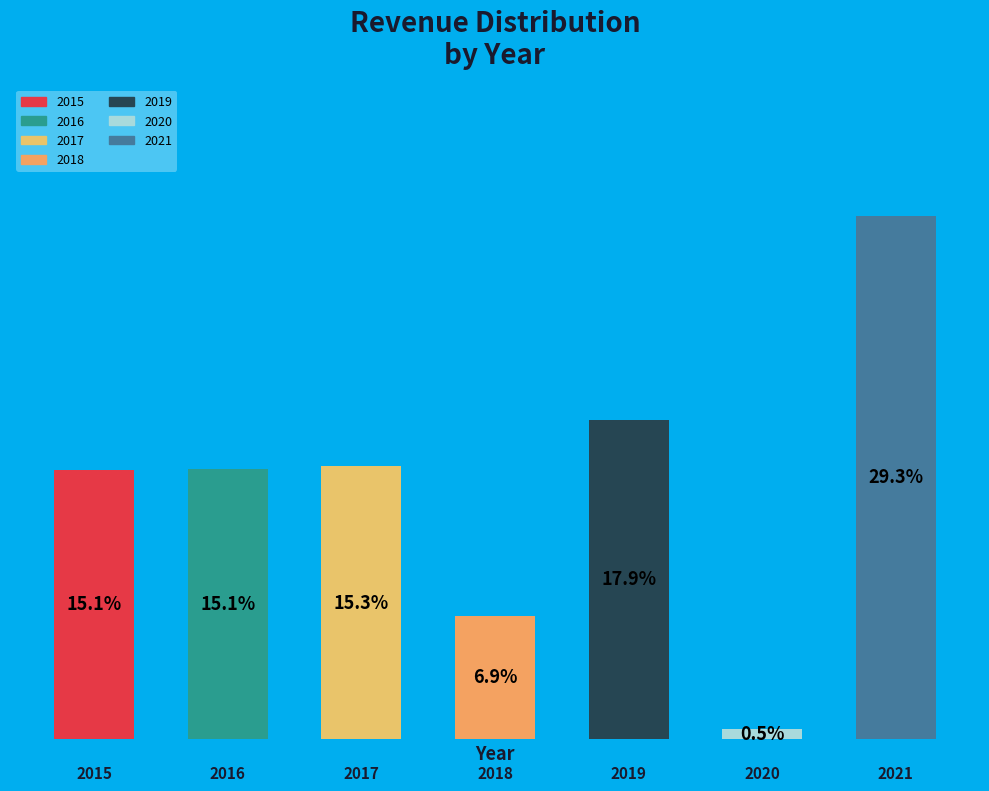

What is the sum of all values?

100.0